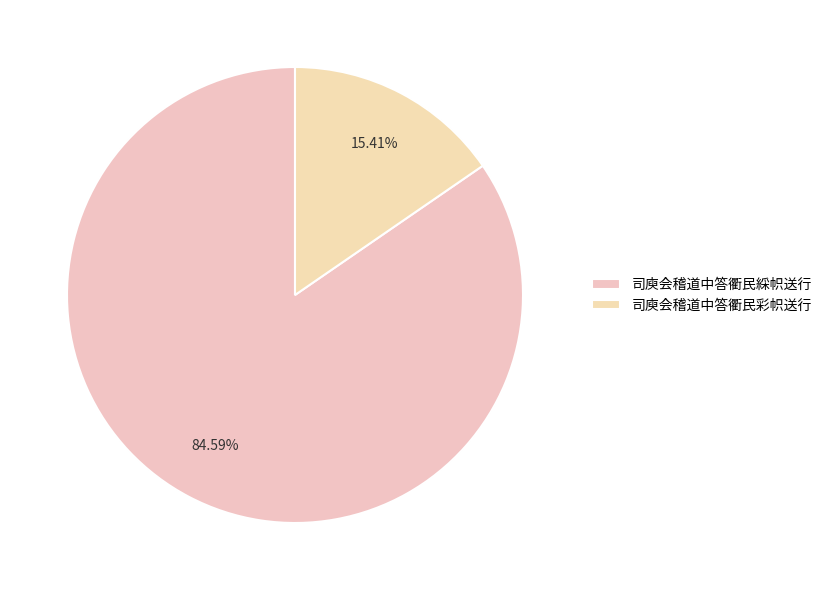

The 司庾会稽道中答衢民綵帜送行 slice represents 85% of the pie. True or false?

True